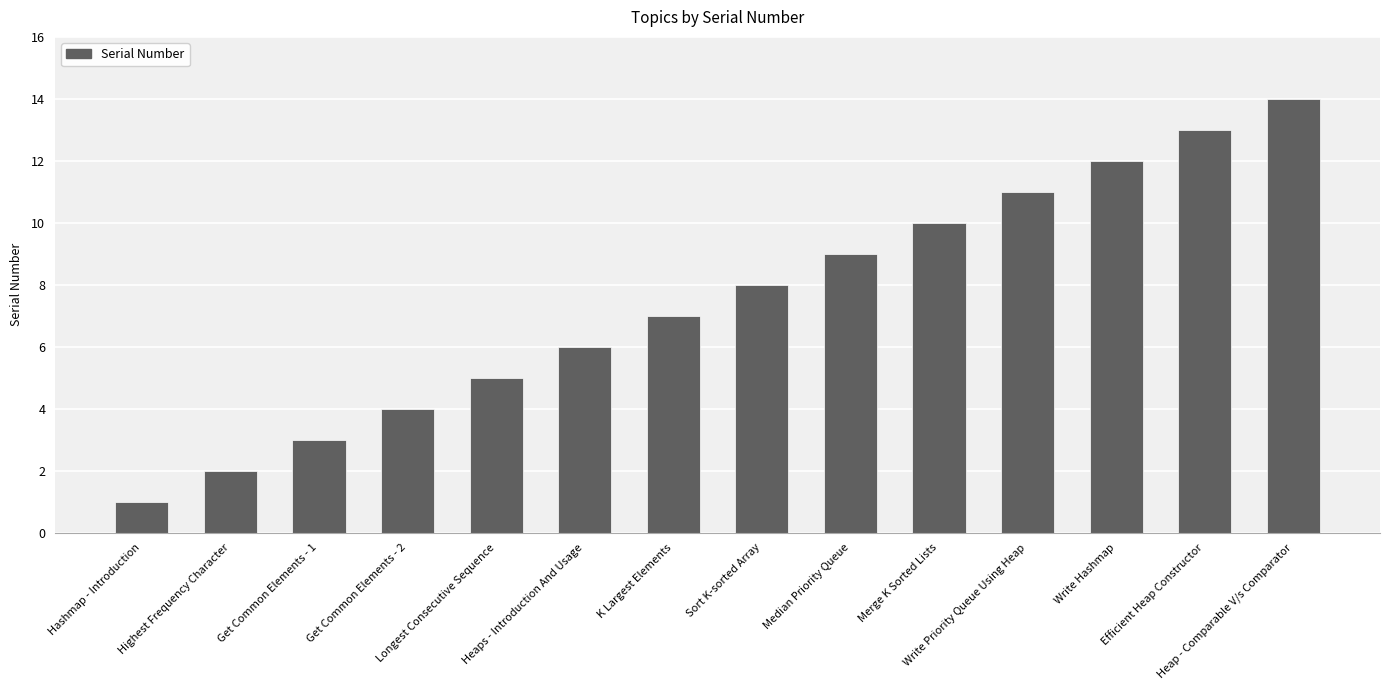

What is the value of the 5th bar from the left?

5